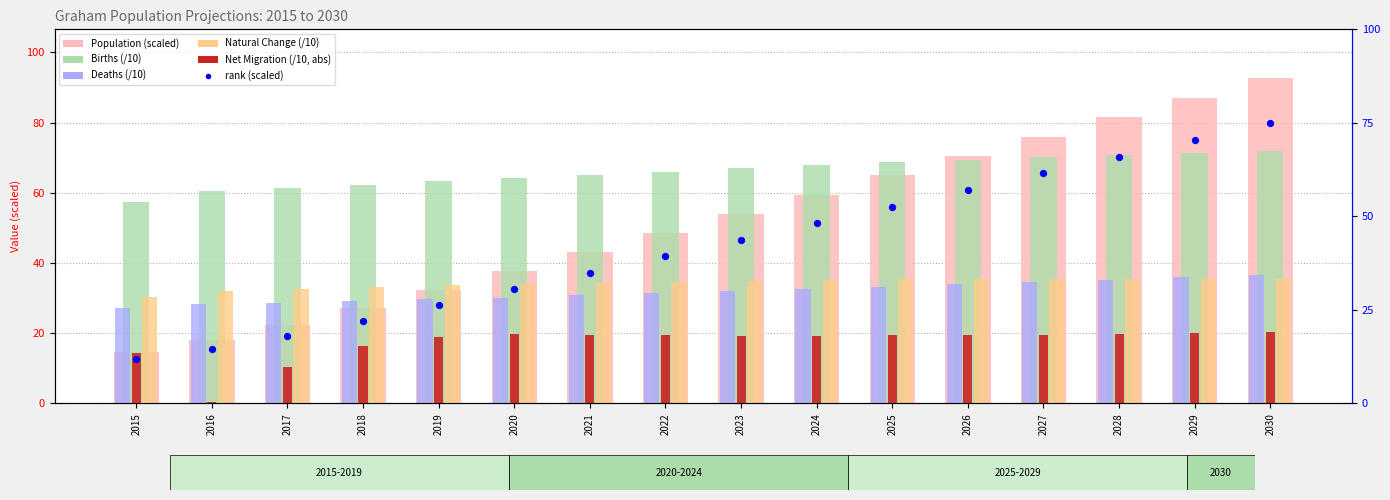

Which series reaches the maximum Y coordinate?

Population (scaled)